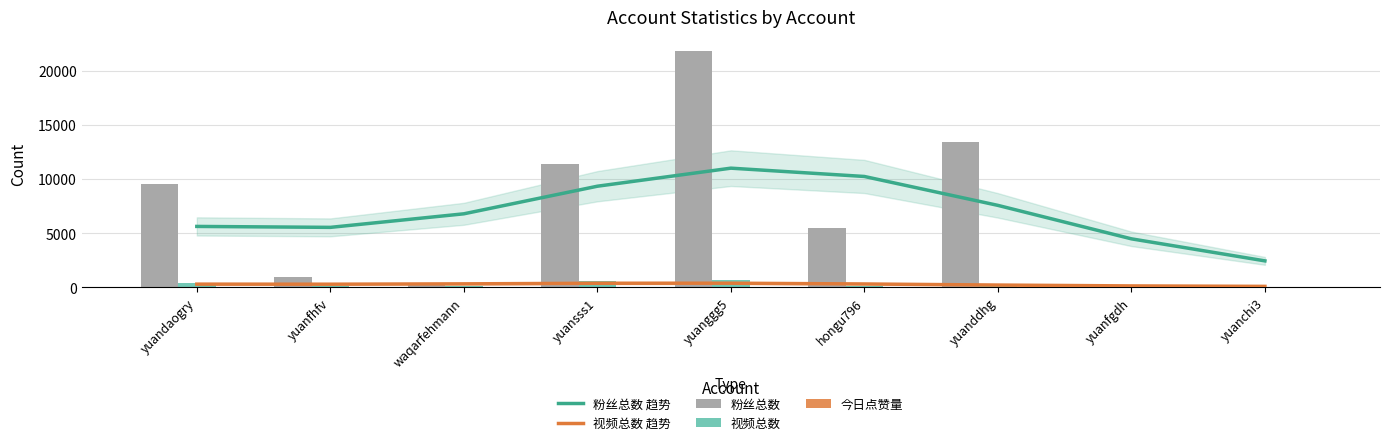

Reading left to right, list all the values displayed in this chart.

粉丝总数 趋势: 5613	5526	6780	9333	11004	10235	7561	4465	2425
视频总数 趋势: 273	267	299	354	360	288	188	108	66
粉丝总数: 9543	973	255	11400	21800	5470	13400	75	31
视频总数: 414	110	63	559	670	103	231	35	22
今日点赞量: 0	0	0	0	0	0	0	0	0